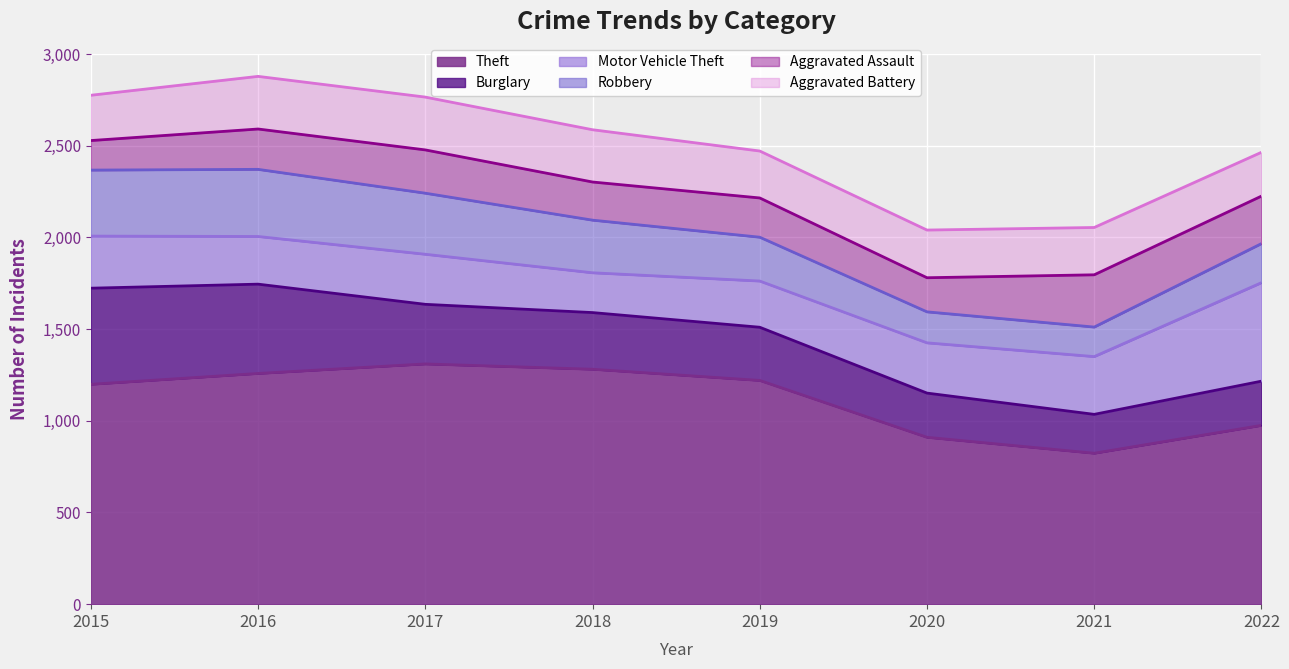

At which label does Theft reach its minimum?

2021